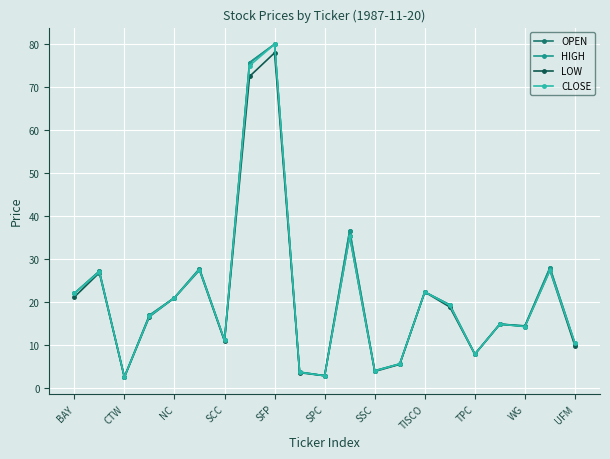

What is the minimum value for LOW?

2.5